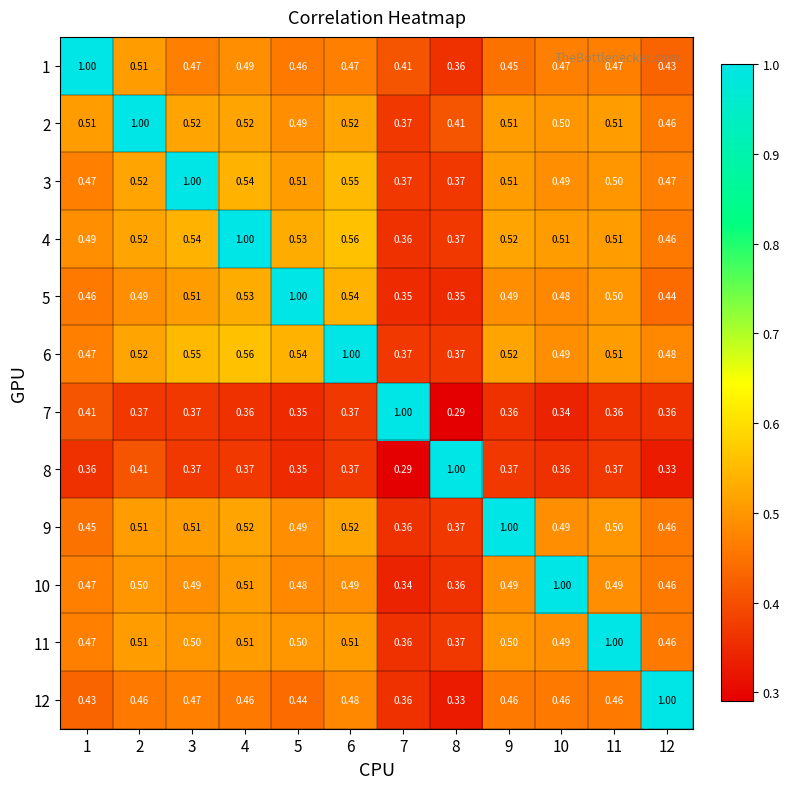

Reading left to right, extract all data points from this chart.

1: 1=1.0	2=0.5	3=0.5	4=0.5	5=0.5	6=0.5	7=0.4	8=0.4	9=0.5	10=0.5	11=0.5	12=0.4
2: 1=0.5	2=1.0	3=0.5	4=0.5	5=0.5	6=0.5	7=0.4	8=0.4	9=0.5	10=0.5	11=0.5	12=0.5
3: 1=0.5	2=0.5	3=1.0	4=0.5	5=0.5	6=0.6	7=0.4	8=0.4	9=0.5	10=0.5	11=0.5	12=0.5
4: 1=0.5	2=0.5	3=0.5	4=1.0	5=0.5	6=0.6	7=0.4	8=0.4	9=0.5	10=0.5	11=0.5	12=0.5
5: 1=0.5	2=0.5	3=0.5	4=0.5	5=1.0	6=0.5	7=0.3	8=0.3	9=0.5	10=0.5	11=0.5	12=0.4
6: 1=0.5	2=0.5	3=0.6	4=0.6	5=0.5	6=1.0	7=0.4	8=0.4	9=0.5	10=0.5	11=0.5	12=0.5
7: 1=0.4	2=0.4	3=0.4	4=0.4	5=0.3	6=0.4	7=1.0	8=0.3	9=0.4	10=0.3	11=0.4	12=0.4
8: 1=0.4	2=0.4	3=0.4	4=0.4	5=0.3	6=0.4	7=0.3	8=1.0	9=0.4	10=0.4	11=0.4	12=0.3
9: 1=0.5	2=0.5	3=0.5	4=0.5	5=0.5	6=0.5	7=0.4	8=0.4	9=1.0	10=0.5	11=0.5	12=0.5
10: 1=0.5	2=0.5	3=0.5	4=0.5	5=0.5	6=0.5	7=0.3	8=0.4	9=0.5	10=1.0	11=0.5	12=0.5
11: 1=0.5	2=0.5	3=0.5	4=0.5	5=0.5	6=0.5	7=0.4	8=0.4	9=0.5	10=0.5	11=1.0	12=0.5
12: 1=0.4	2=0.5	3=0.5	4=0.5	5=0.4	6=0.5	7=0.4	8=0.3	9=0.5	10=0.5	11=0.5	12=1.0